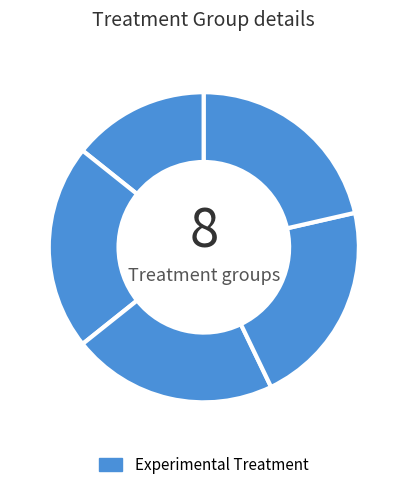

What is the smallest slice in the pie chart?

2